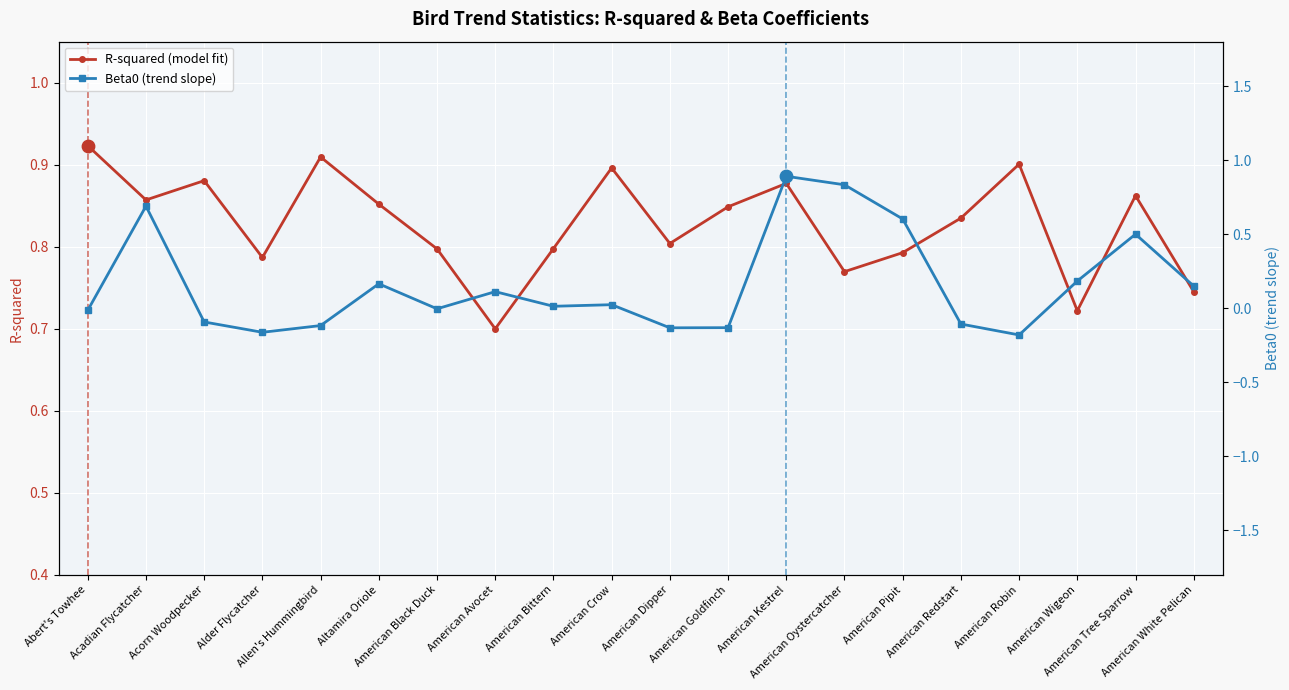

Which series has the largest total across all categories?

R-squared (model fit)